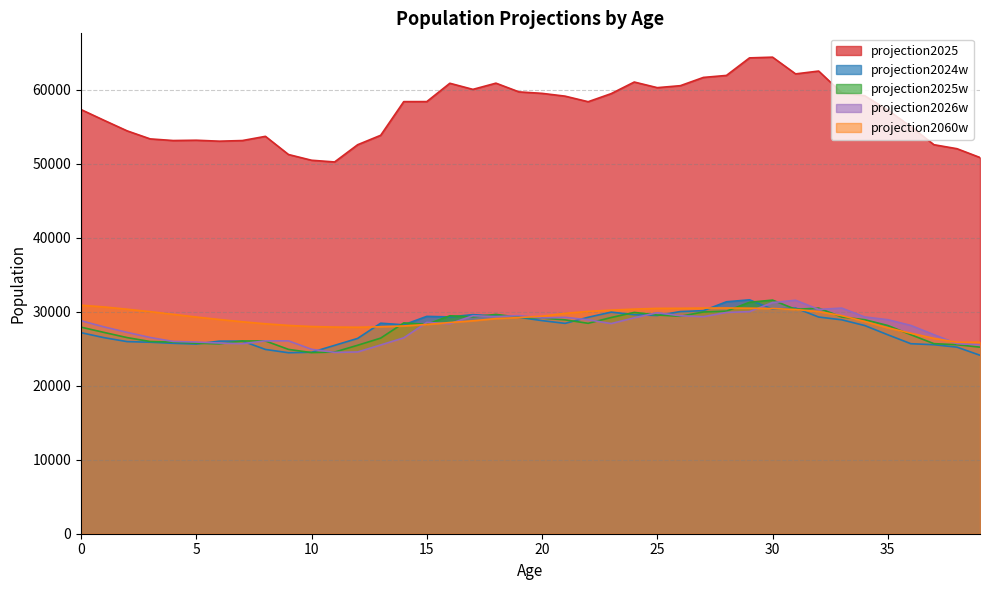

At which label does projection2025w reach its minimum?

10